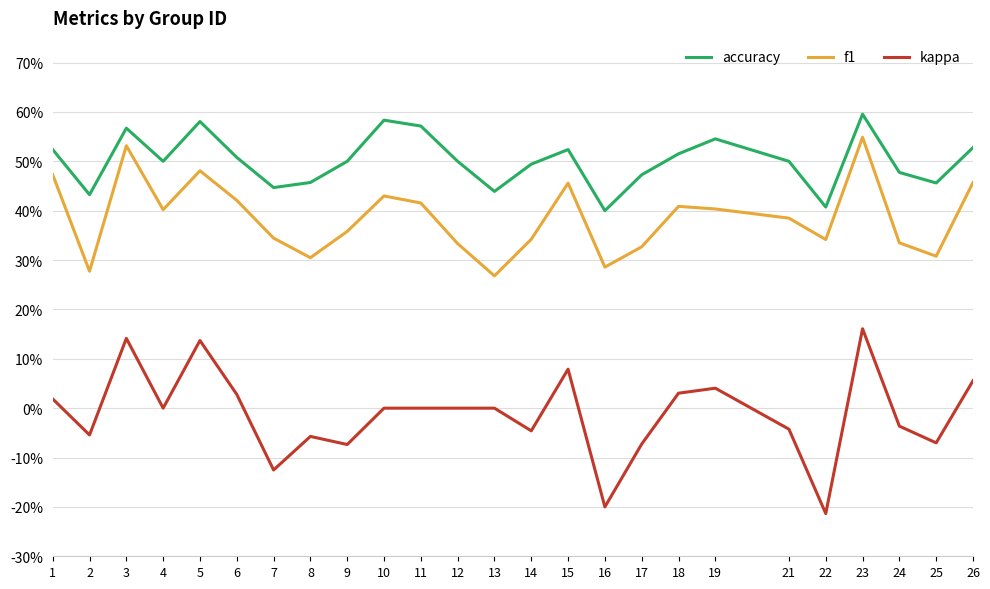

Is the value of f1 at 2 greater than the value of accuracy at 23?

No